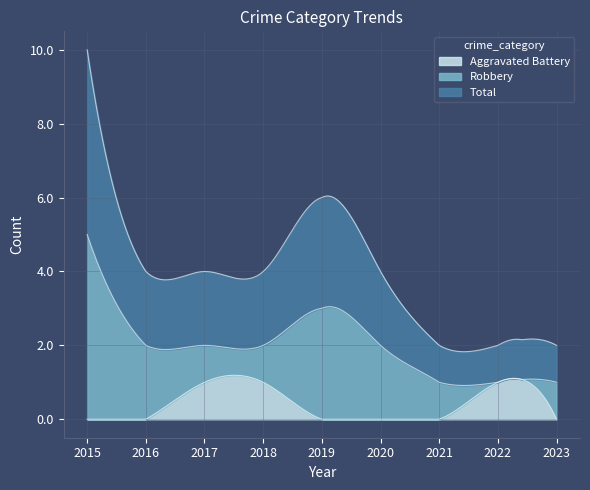

How many Robbery values are between 1 and 2?

6